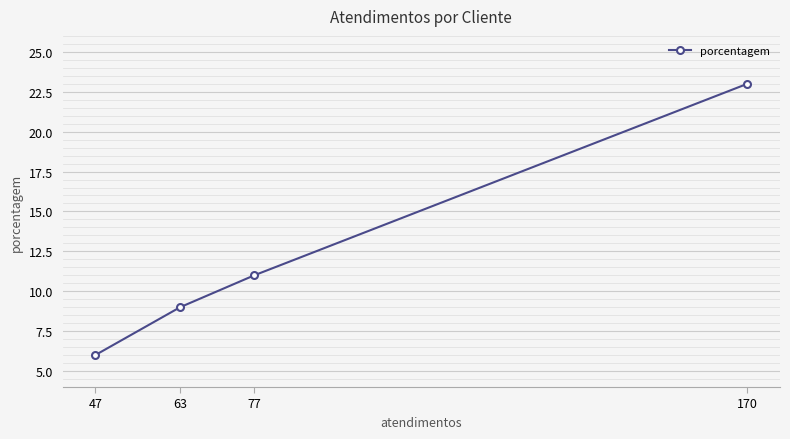

What is the difference between the values at 47 and 63?

3